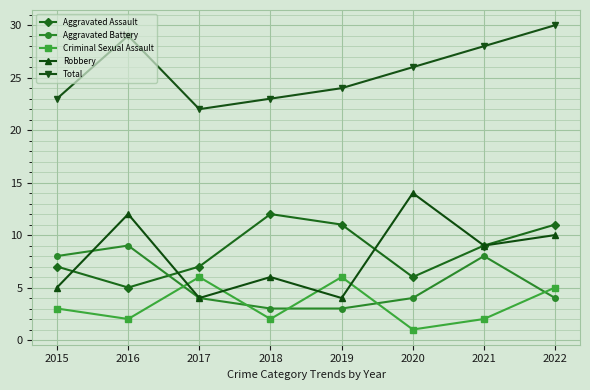

Which series ends up on top after the final intersection of Aggravated Assault and Aggravated Battery?

Aggravated Assault